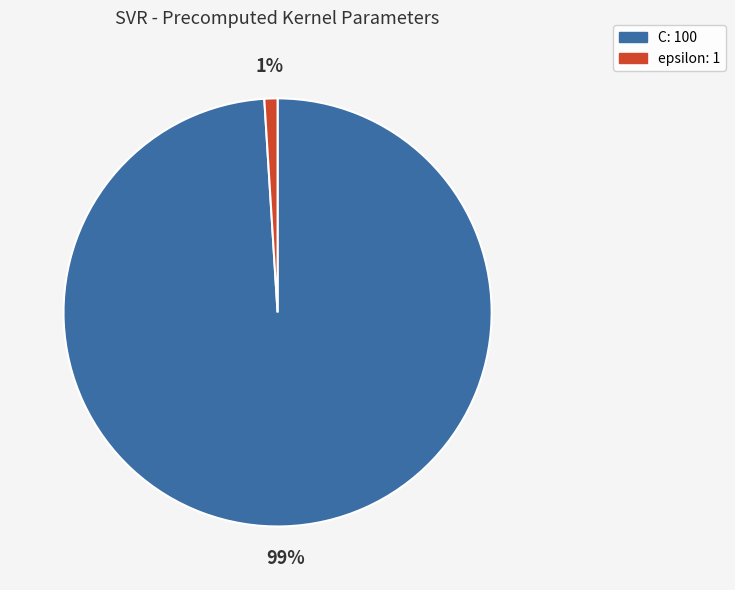

To the nearest percent, what is the difference between the epsilon and C slice percentages?

98%